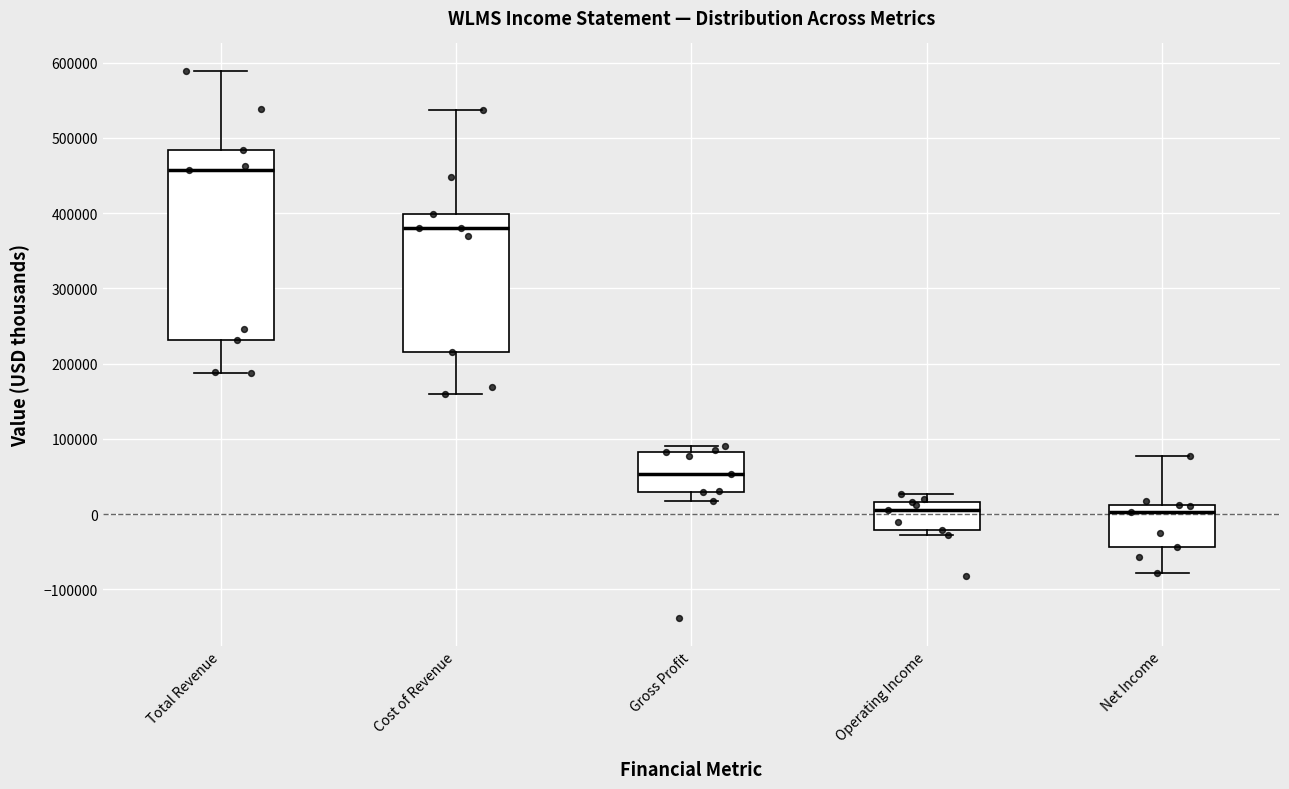

Which box's median line is the highest?

Total Revenue